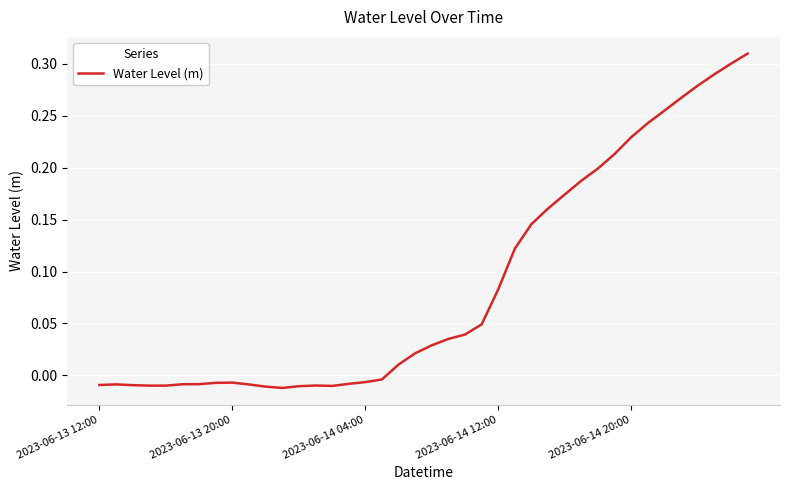

True or false: the data shows 0.1 at 2023-06-14 20:00.

False